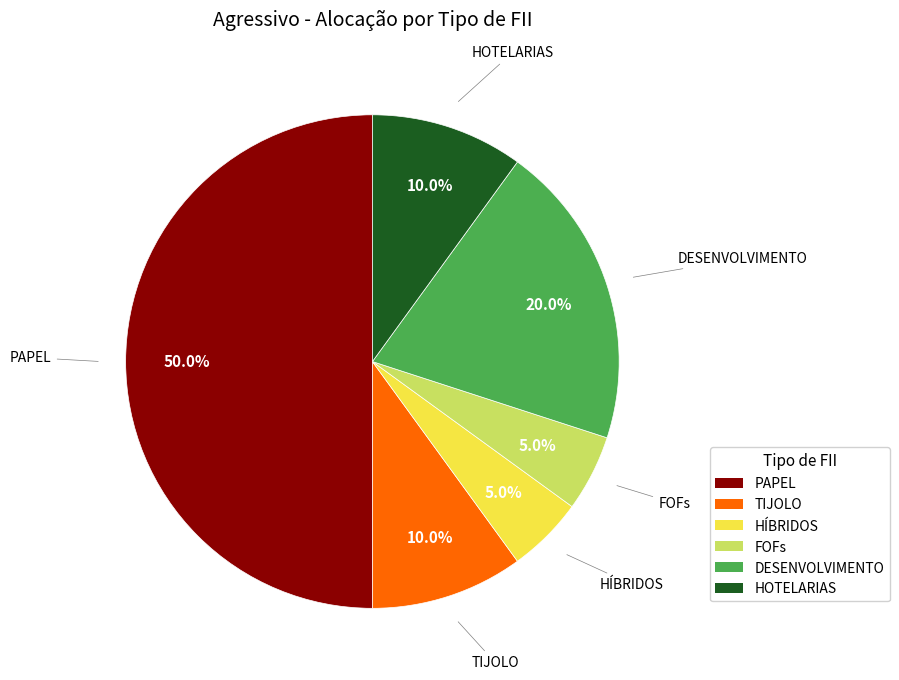

What percentage is the PAPEL slice, to the nearest percent?

50%